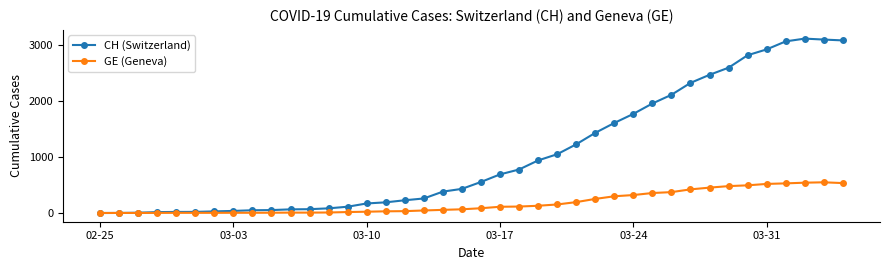

Count the number of data series in this chart.

2